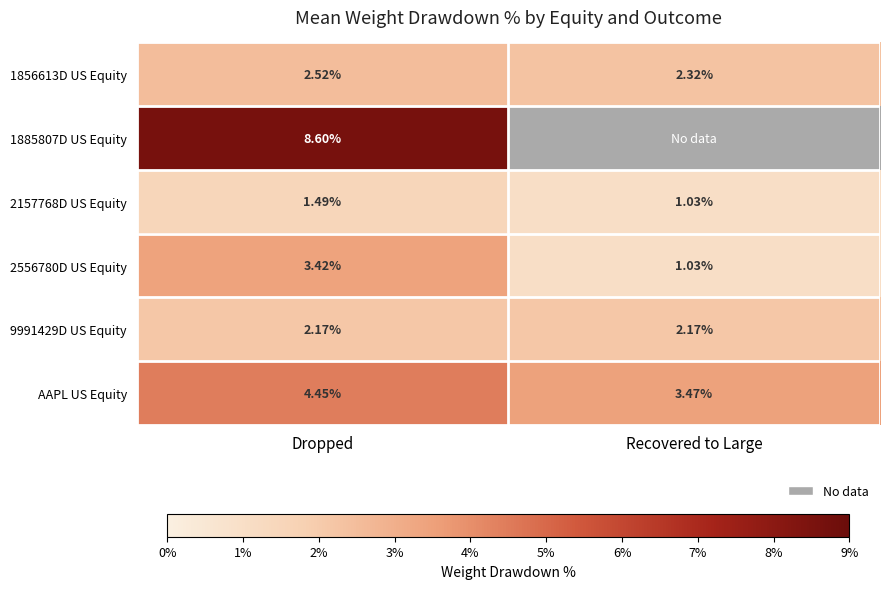

Is the value of 2157768D US Equity at Dropped greater than the value of AAPL US Equity at Dropped?

No